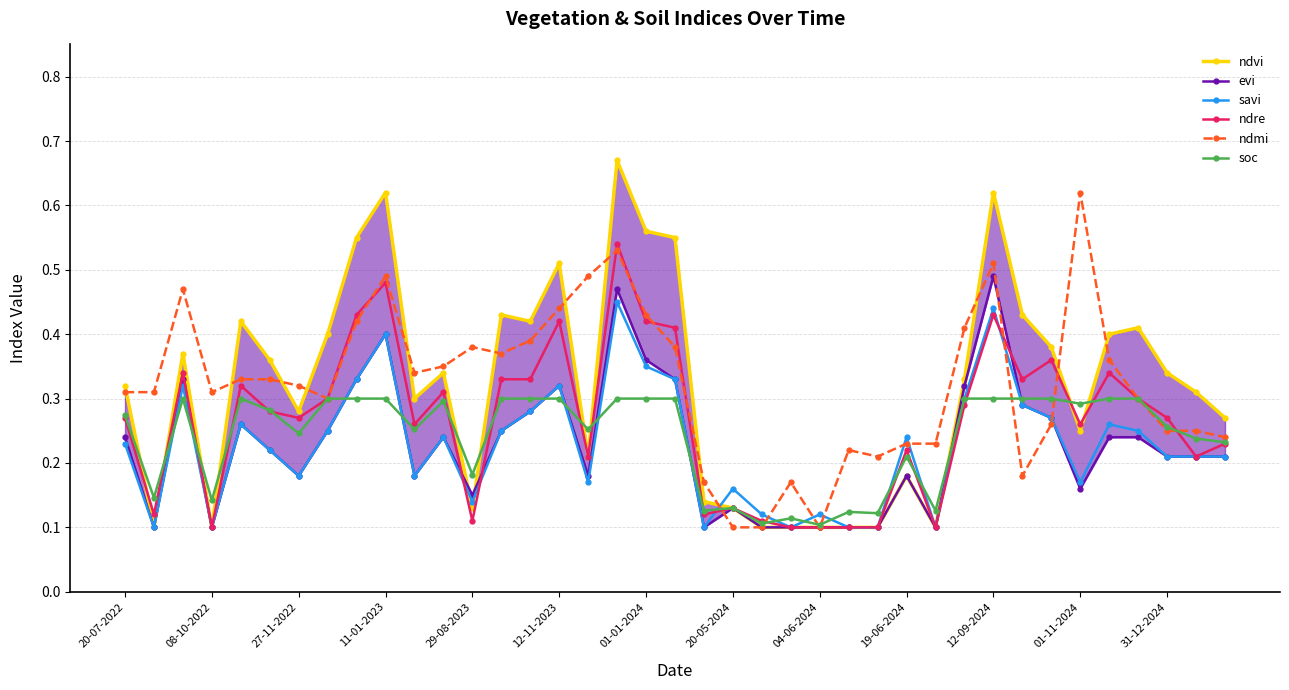

True or false: soc has more than 2 points higher than both neighbors.

True